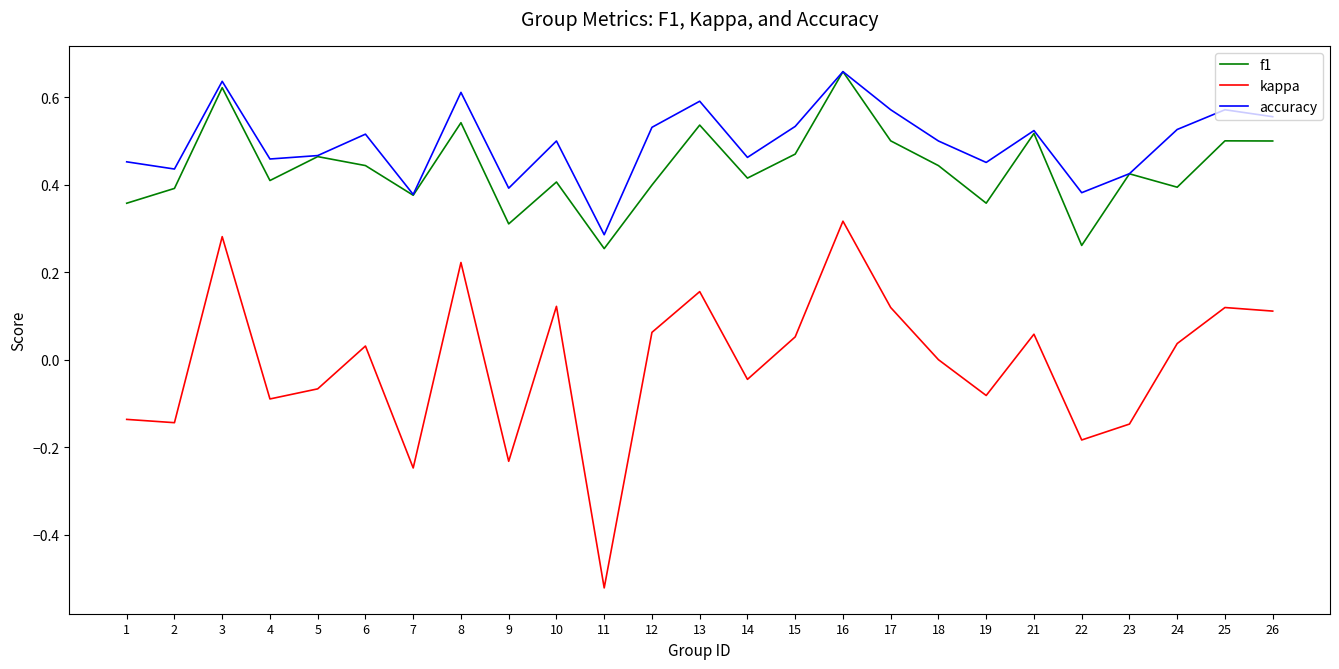

What is the difference between the second highest and minimum values in the kappa series?

0.8